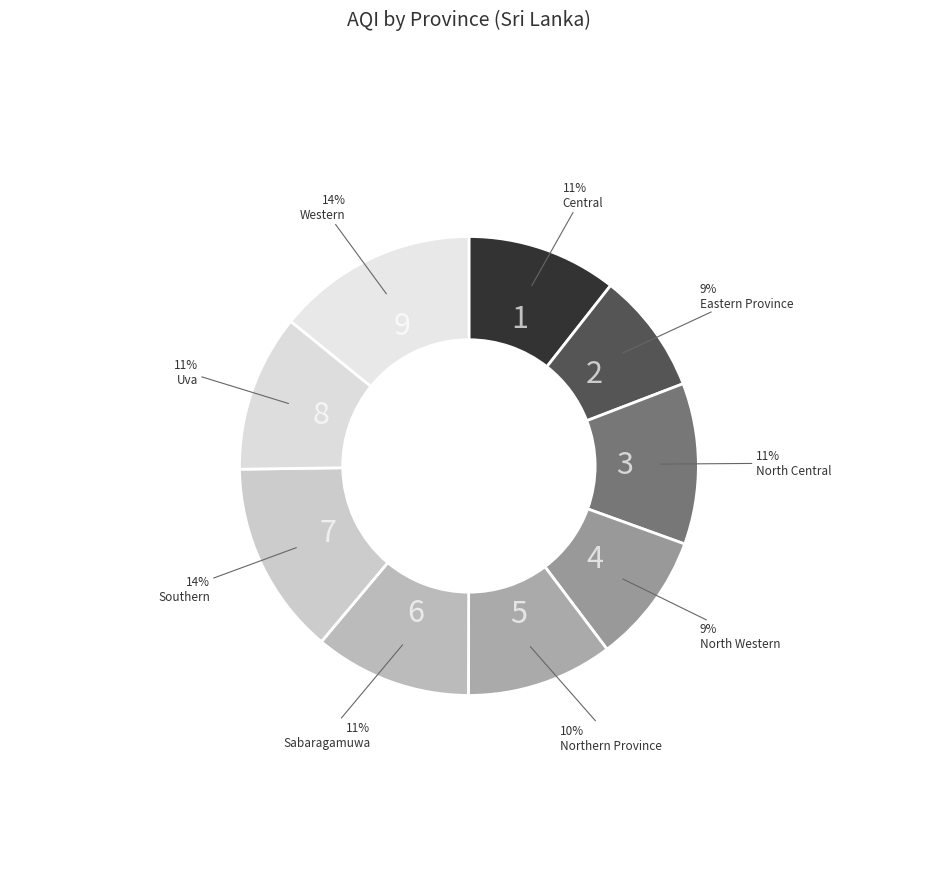

Is there a majority slice in this chart?

No